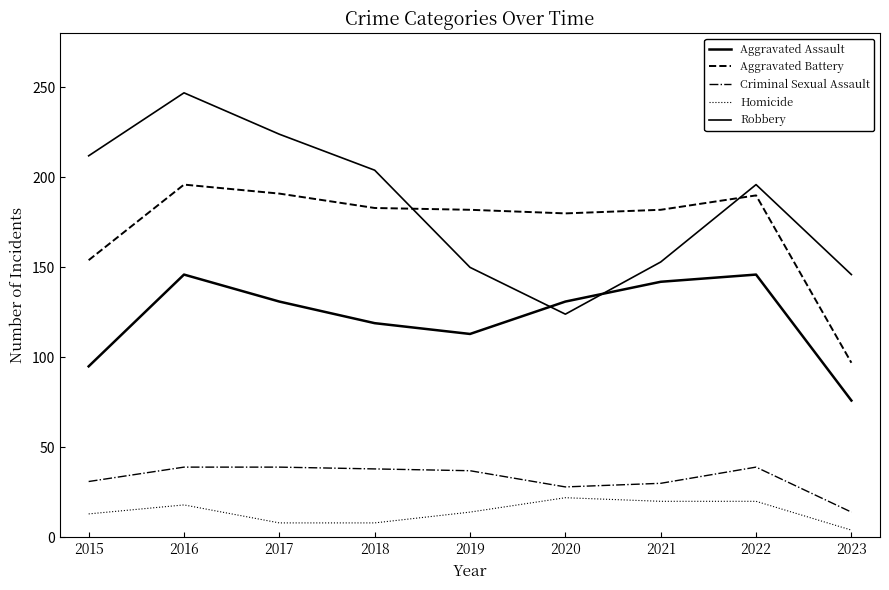

Does the chart have visible grid lines?

No